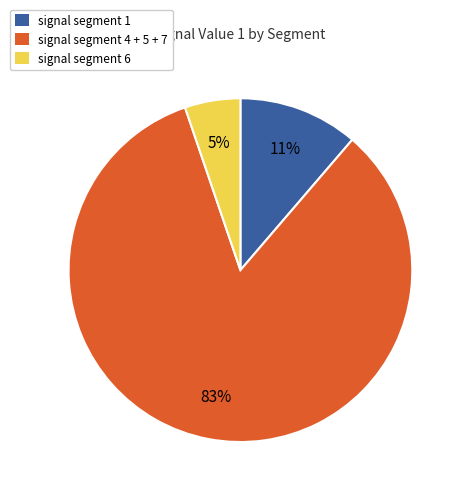

To the nearest percent, what is the average slice percentage?

33%